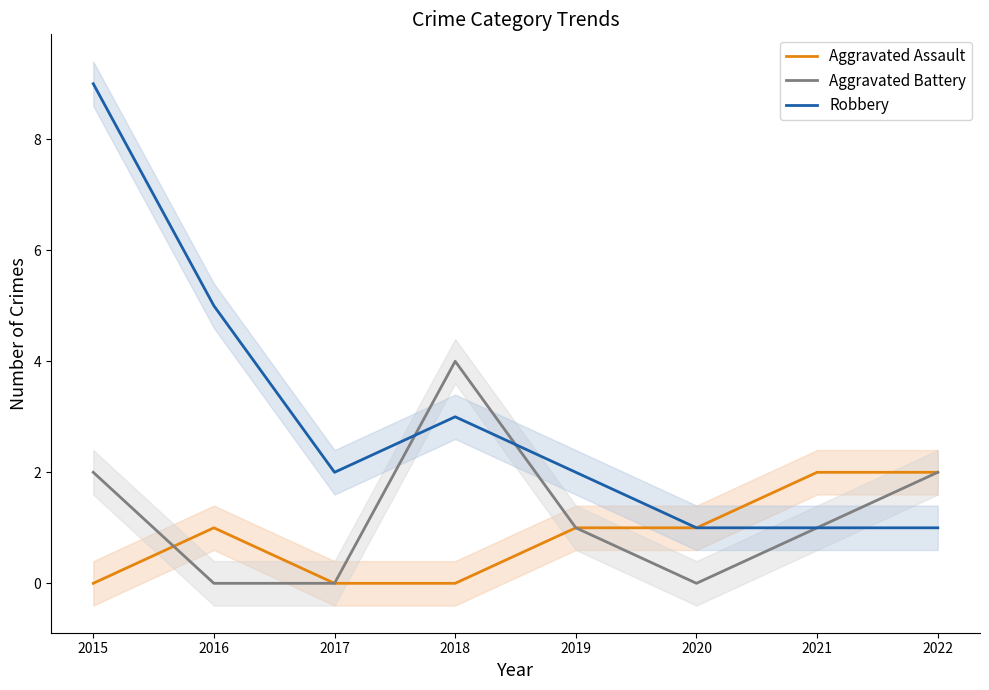

At which label does Aggravated Battery reach its peak?

2018